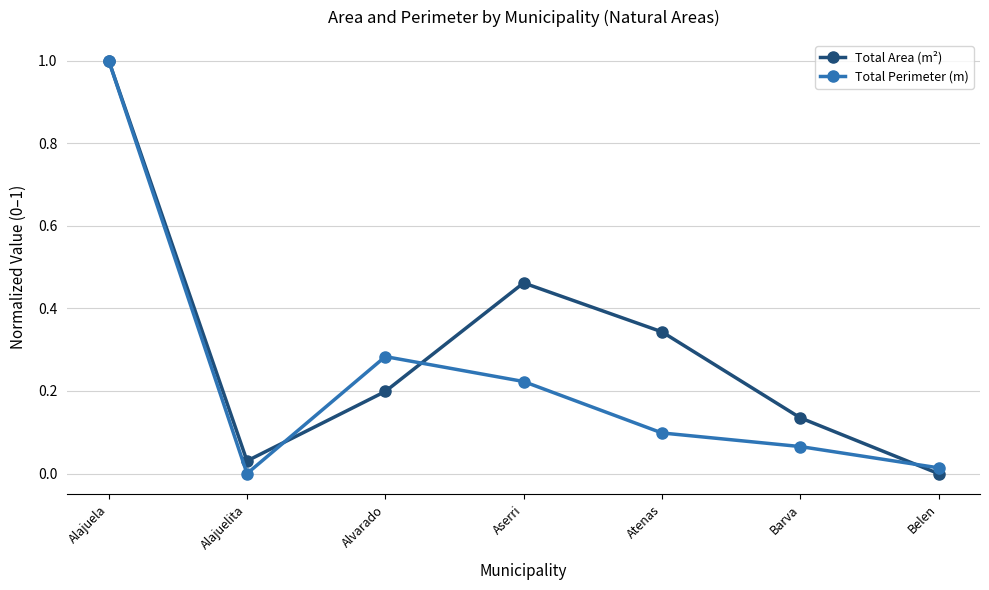

At which label does Total Area (m²) reach its minimum?

Belen